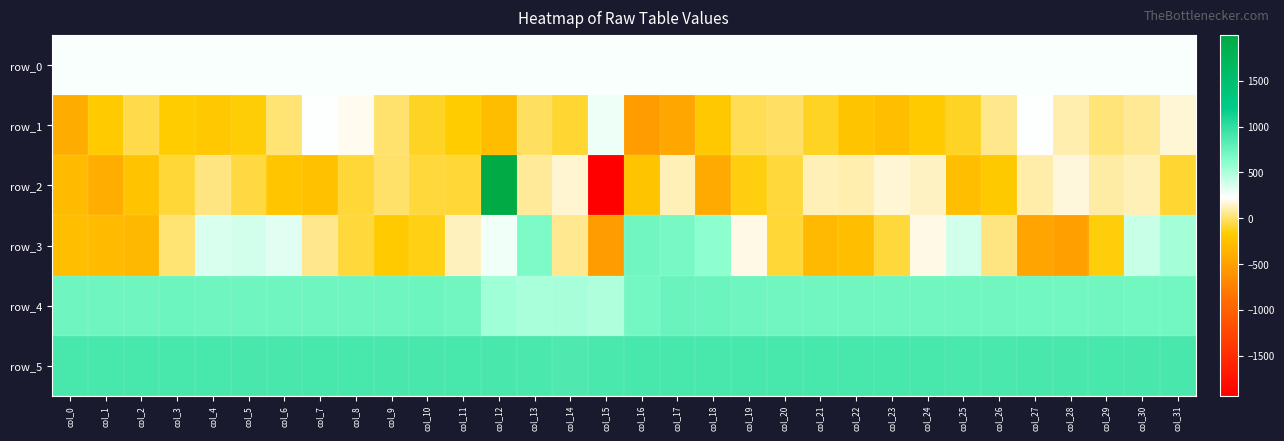

What is the sum of all row_2 values?

-1775.0